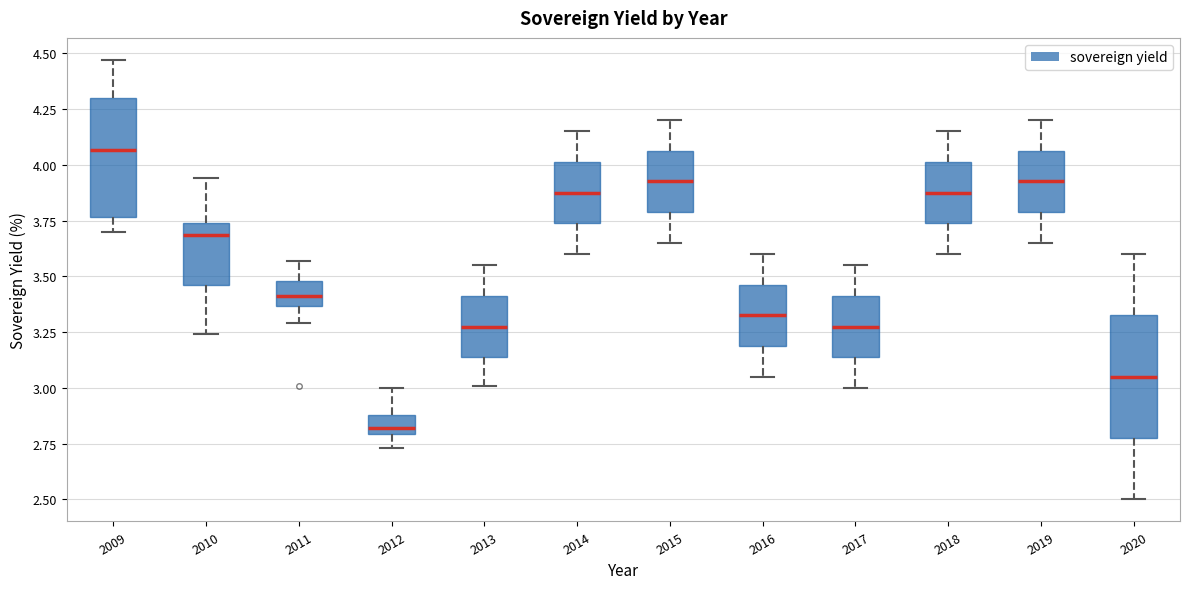

Which box's median line is the lowest?

2012